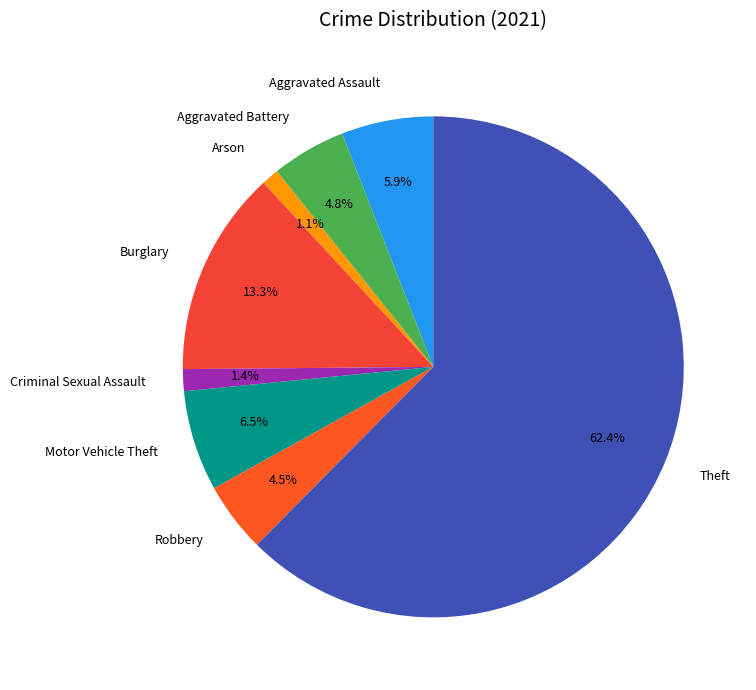

The Arson slice represents 1% of the pie. True or false?

True